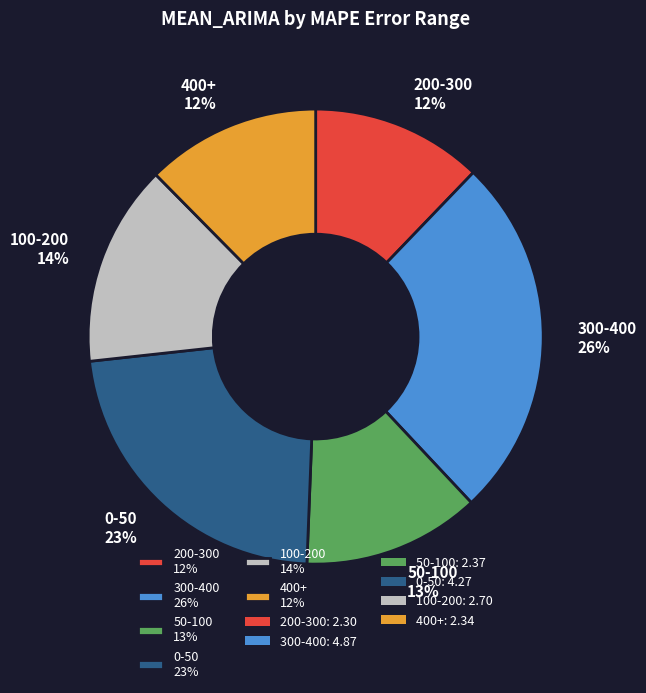

To the nearest percent, what is the difference between the largest and smallest slice percentages?

14%